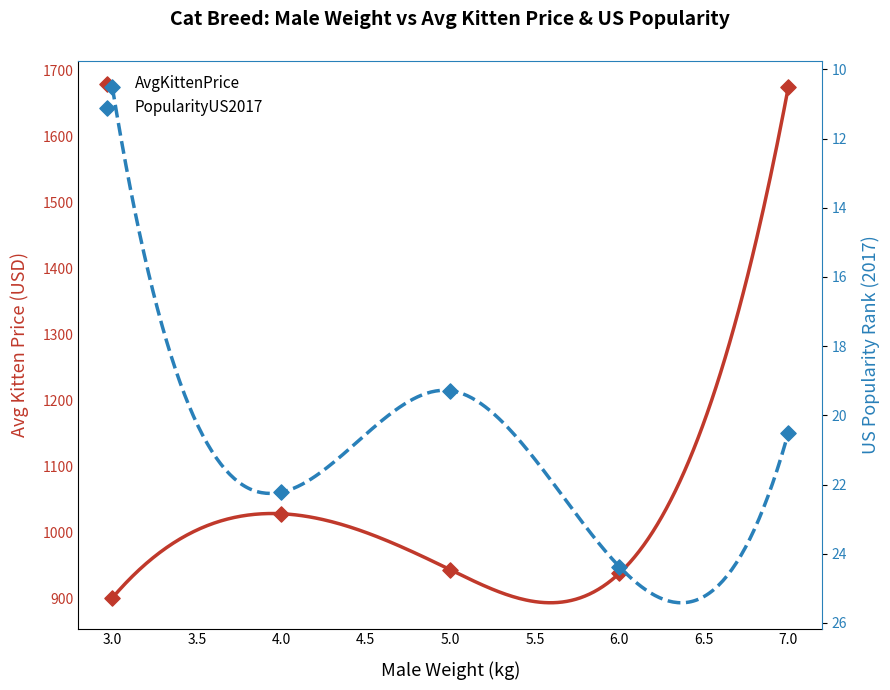

Which series reaches the maximum Y coordinate?

AvgKittenPrice